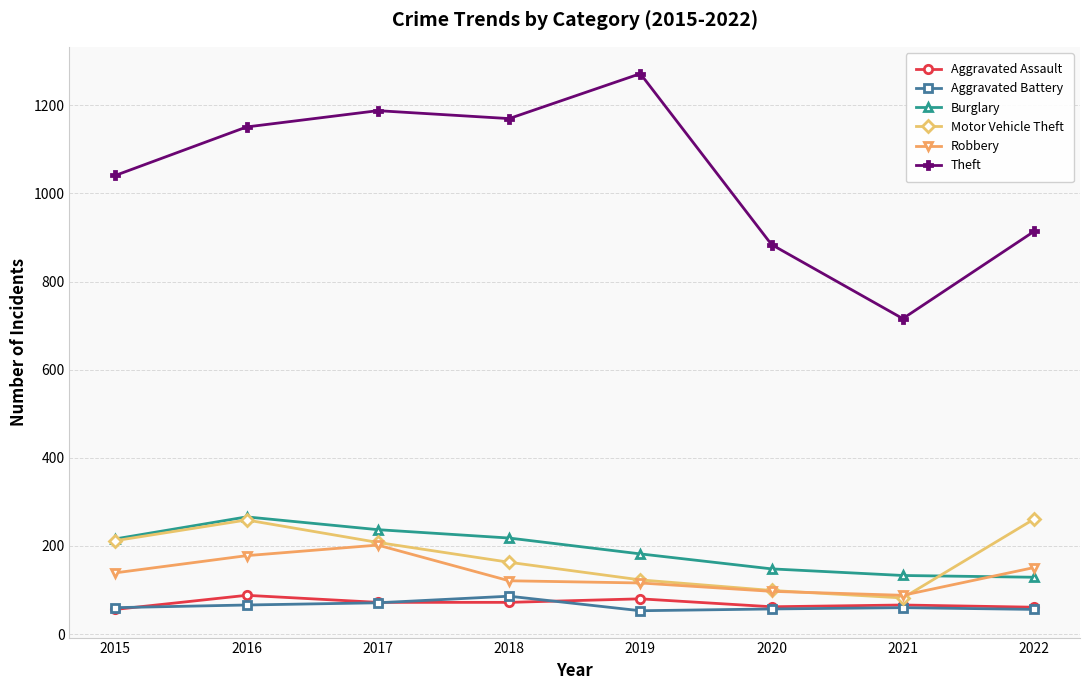

What is the difference between the maximum and second lowest values in the Theft series?

388